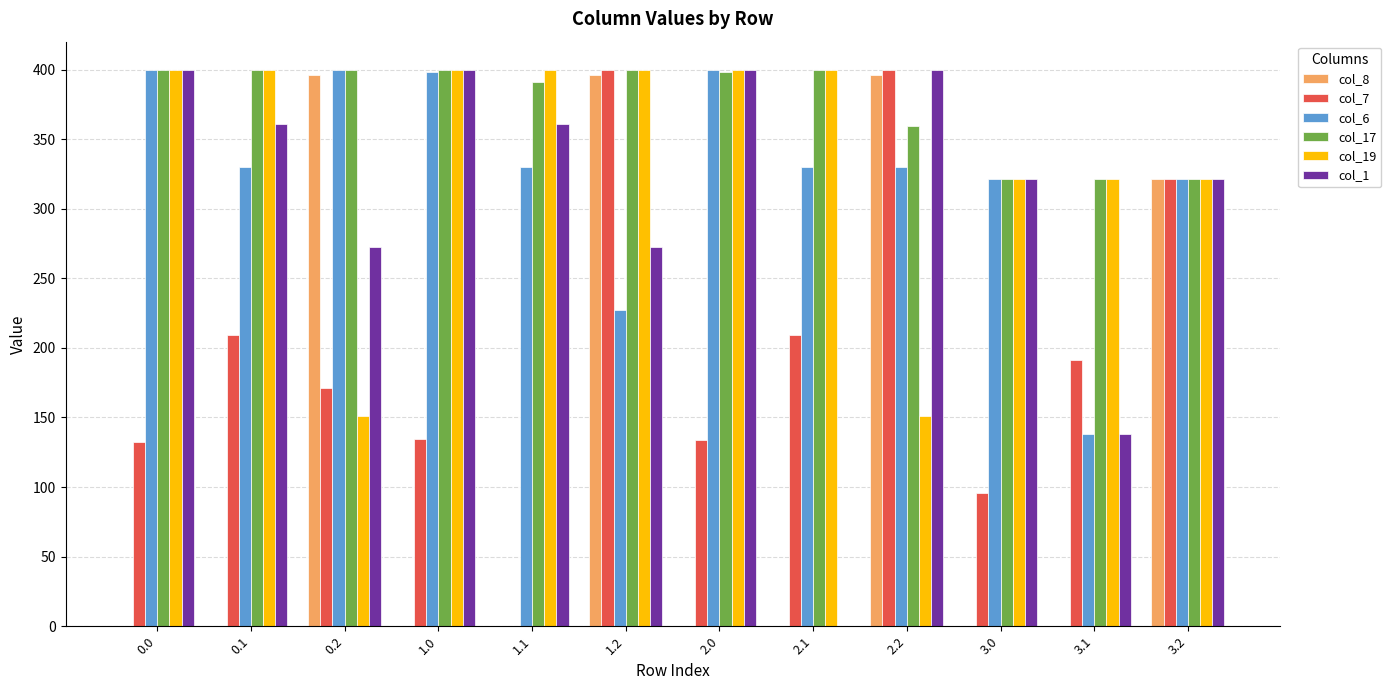

What is the total value across all series at 2.0?

1732.2